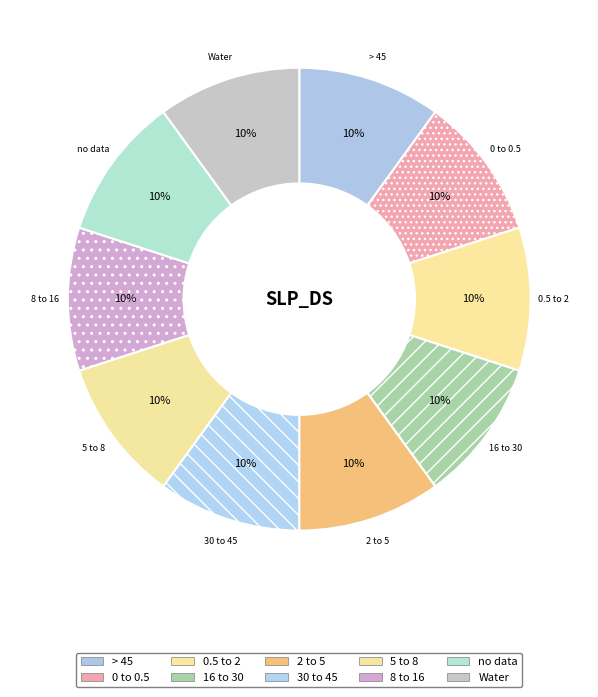

Count the number of slices in the pie.

10